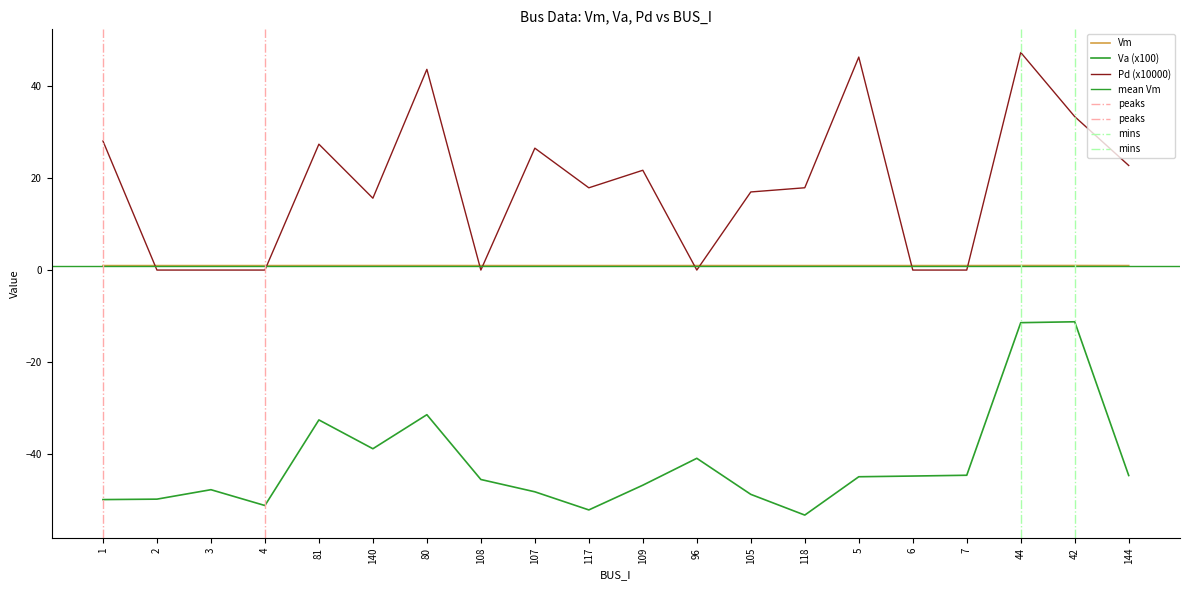

What is the label of the 8th point from the right?

105